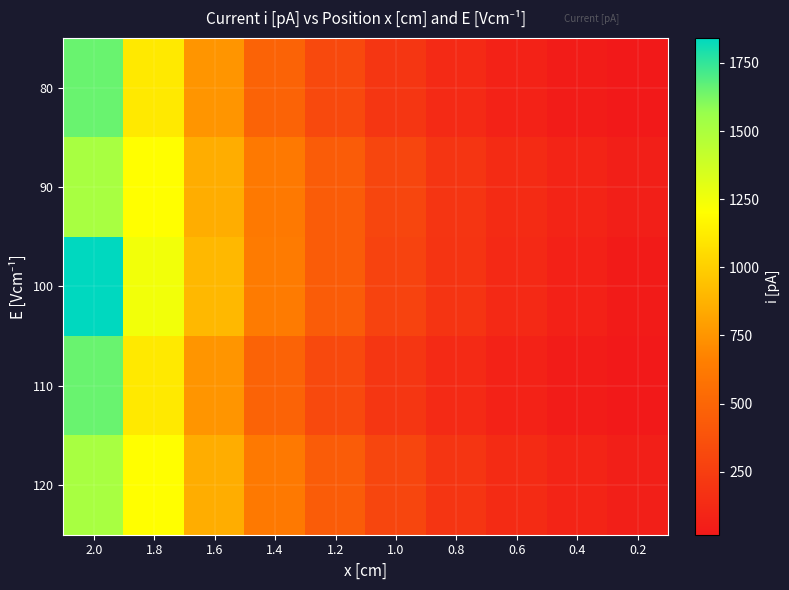

Between 2.0 and 0.4, which series saw the biggest shift?

100